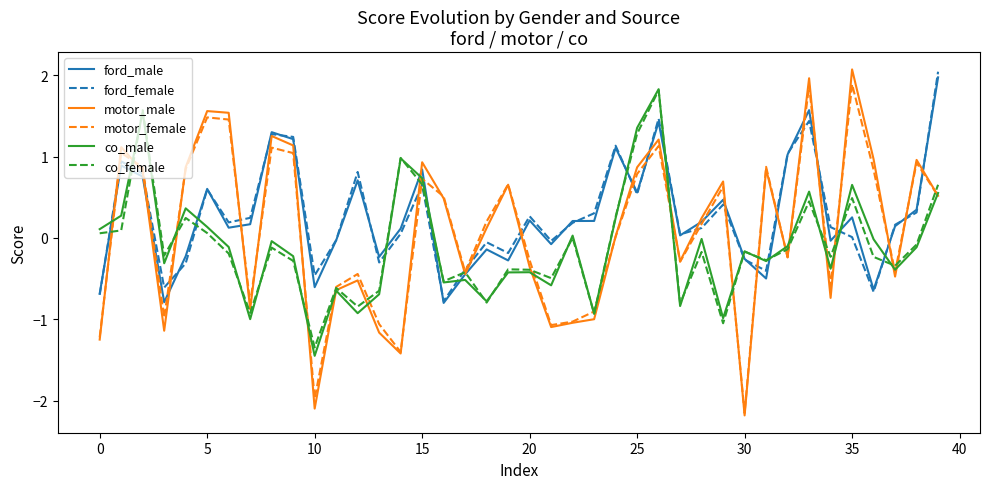

What are all the series names shown in the legend?

ford_male, ford_female, motor_male, motor_female, co_male, co_female